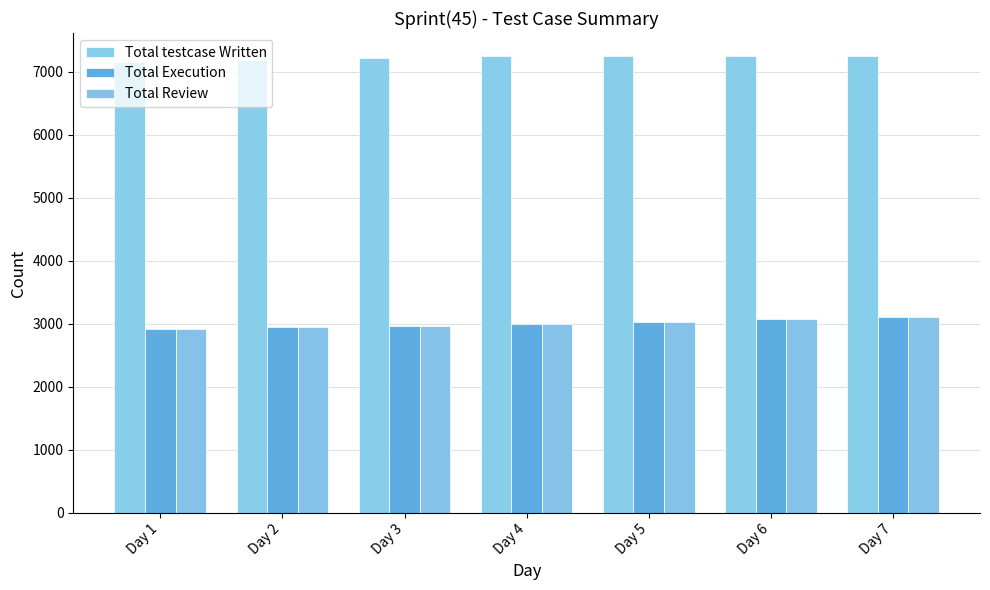

Reading left to right, list all the values displayed in this chart.

Total testcase Written: Day 1=7150	Day 2=7180	Day 3=7210	Day 4=7240	Day 5=7246	Day 6=7250	Day 7=7250
Total Execution: Day 1=2910	Day 2=2940	Day 3=2970	Day 4=3000	Day 5=3030	Day 6=3070	Day 7=3100
Total Review: Day 1=2910	Day 2=2940	Day 3=2970	Day 4=3000	Day 5=3030	Day 6=3070	Day 7=3100